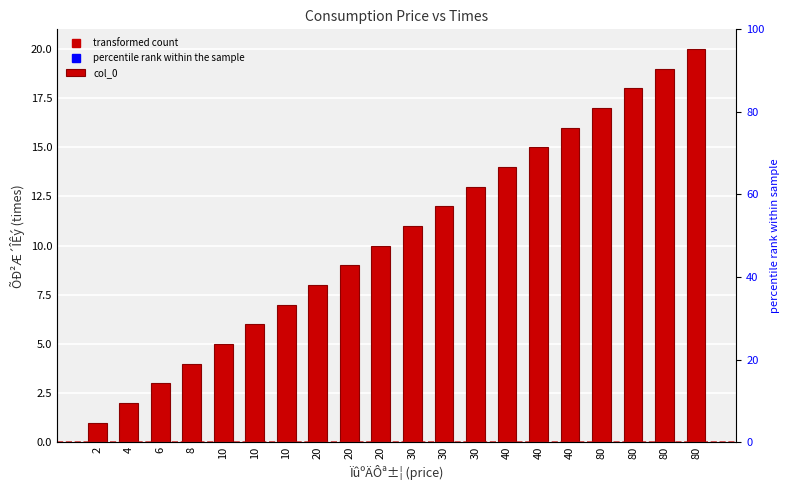

Are the bars grouped side by side (vs. stacked)?

No